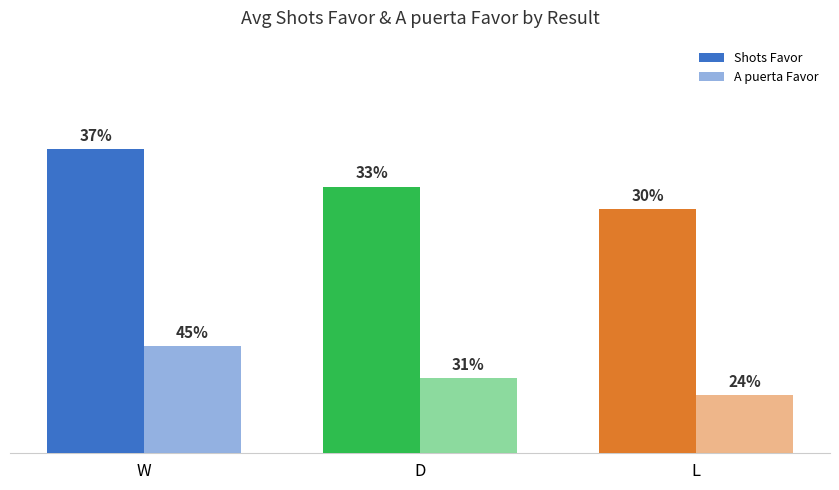

Are the bars grouped side by side (vs. stacked)?

Yes